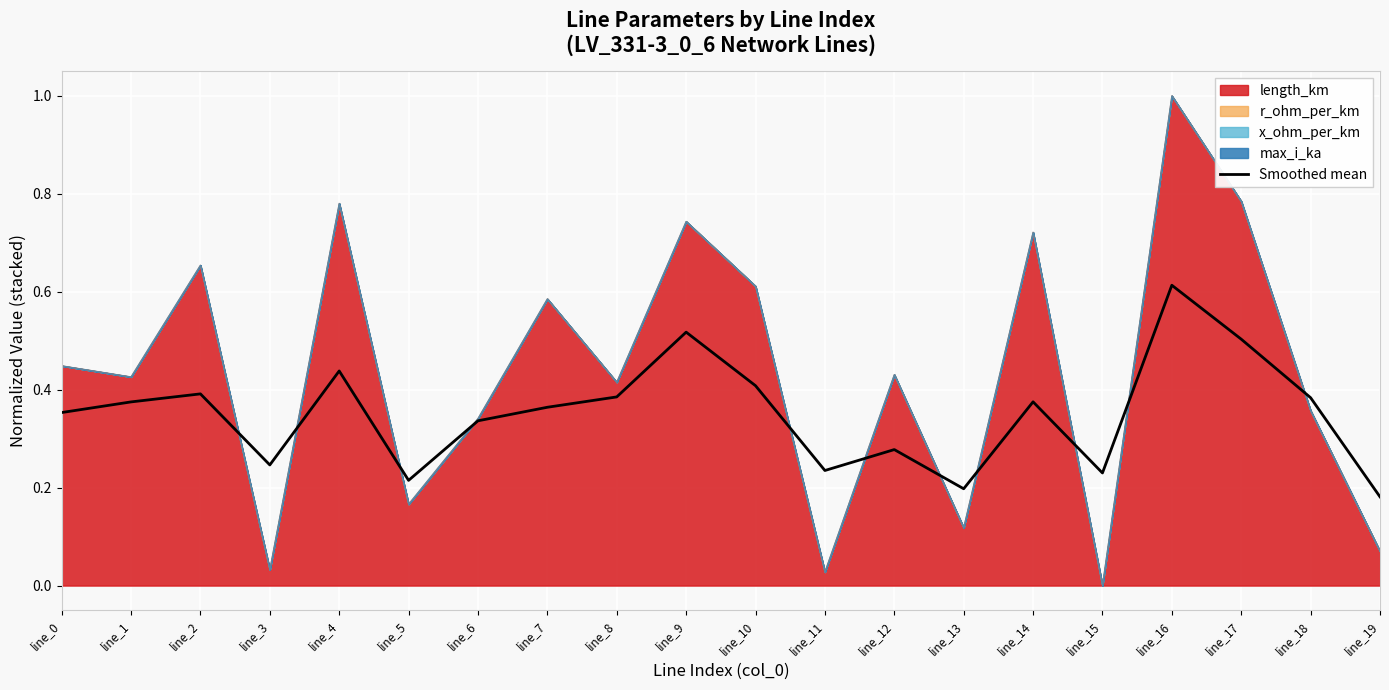

What is the average value?

0.4